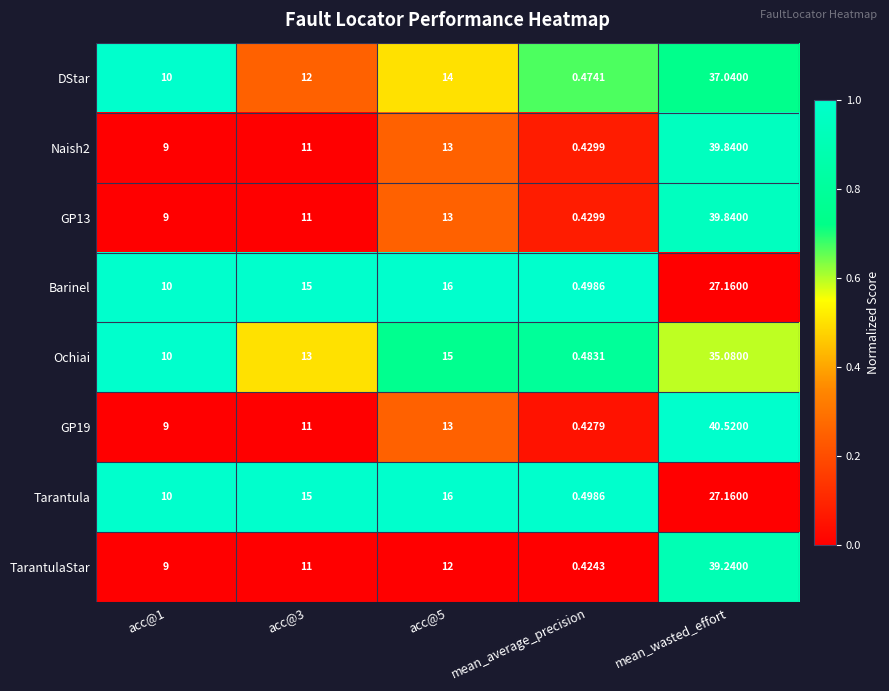

Is the value of TarantulaStar at acc@3 greater than the value of Ochiai at acc@1?

Yes